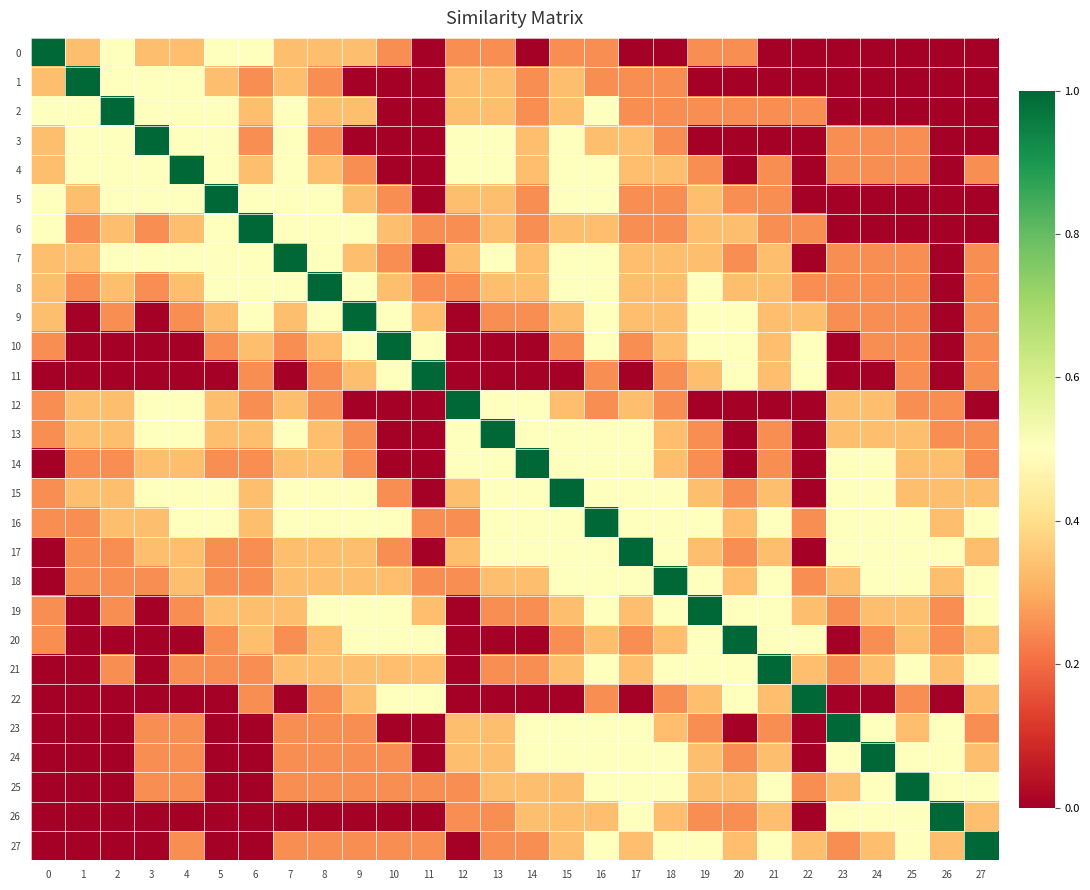

Which series changed the most between 9 and 18?

9